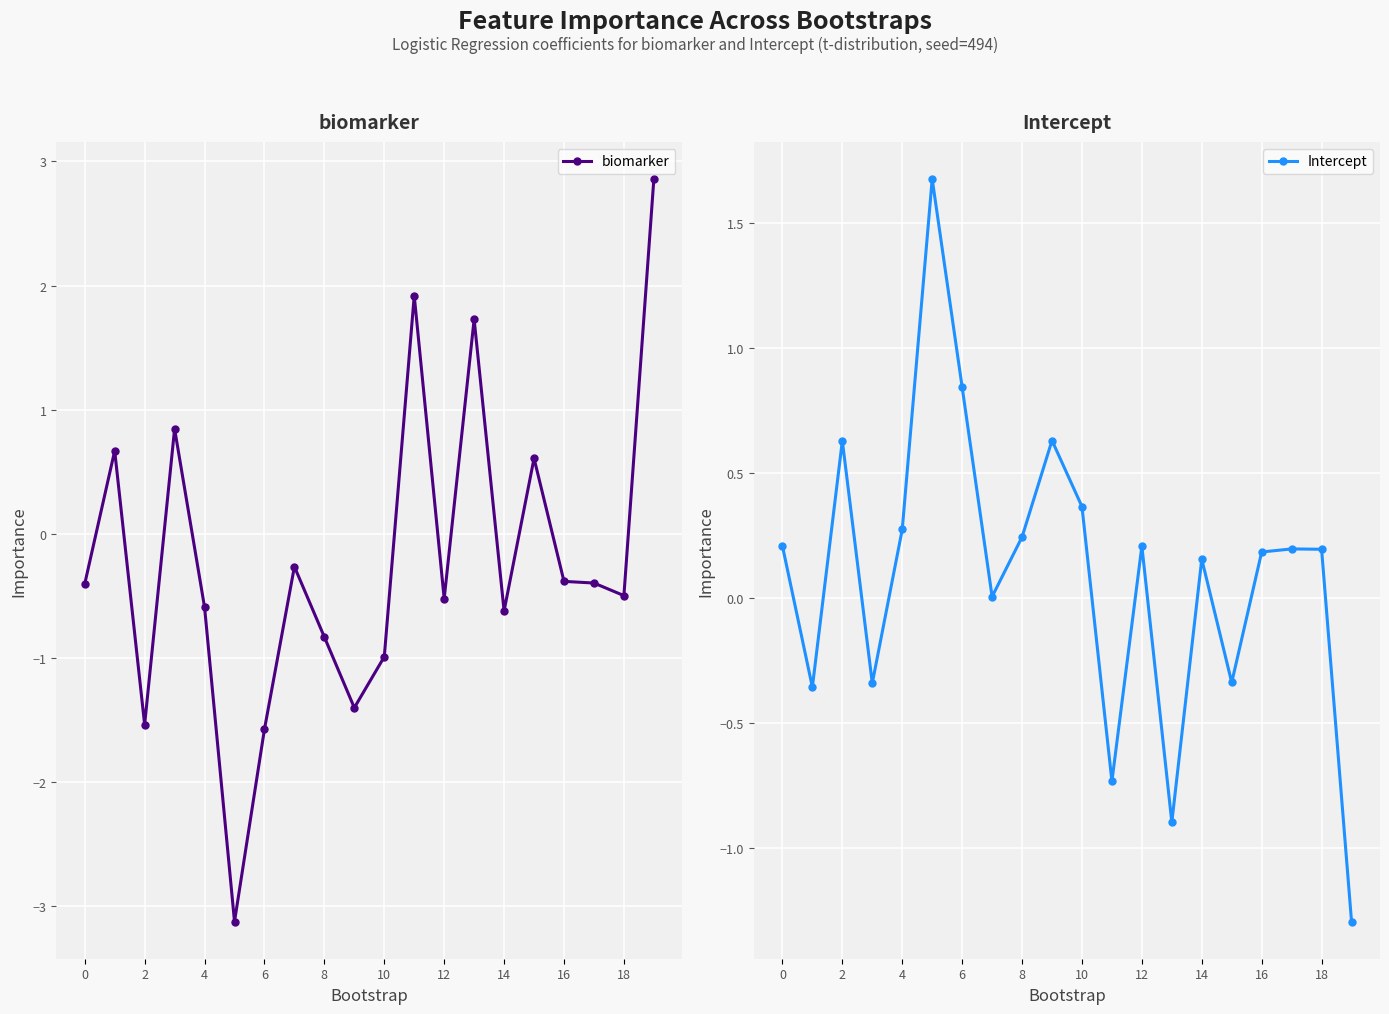

Rank the series by their maximum value, from lowest to highest.

Intercept, biomarker